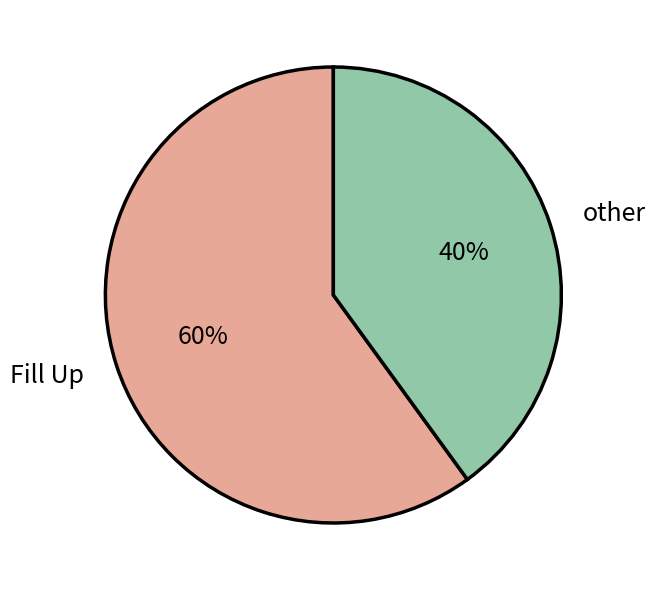

Which has a higher value, other or Fill Up?

Fill Up